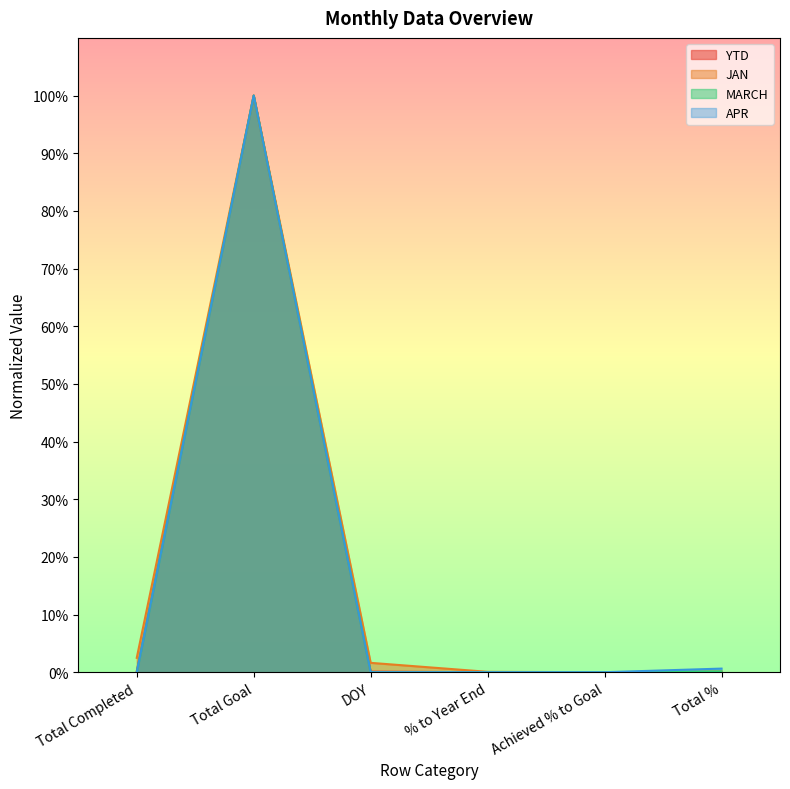

True or false: YTD has more than 0 points higher than both neighbors.

True